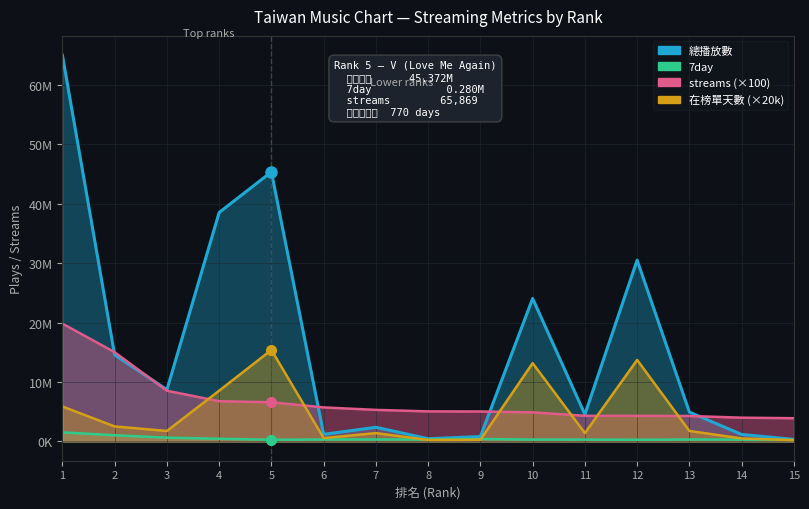

How many values in the 7day series exceed 322476?

7